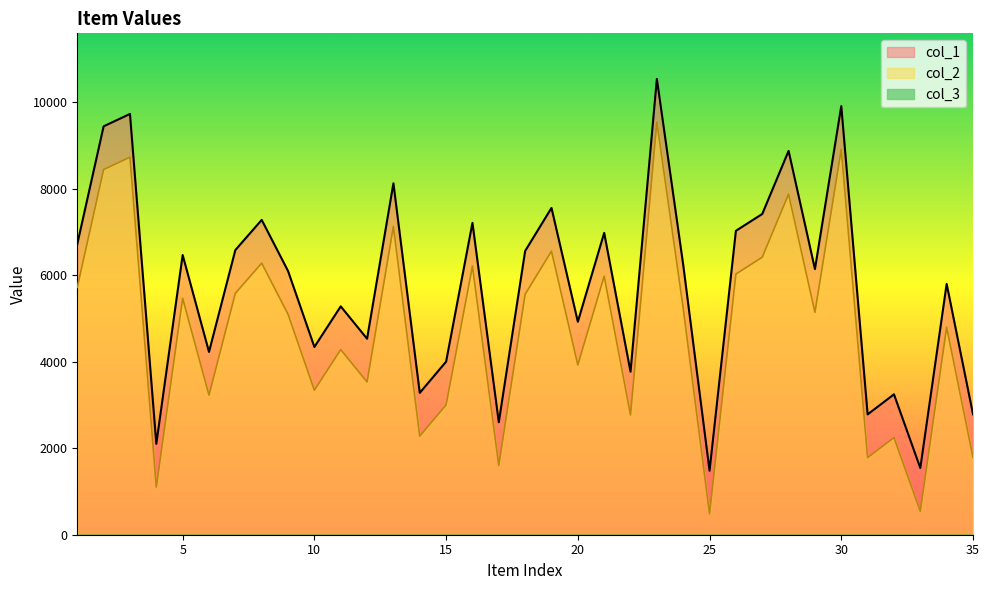

At which category does the chart reach its minimum across all series?

25